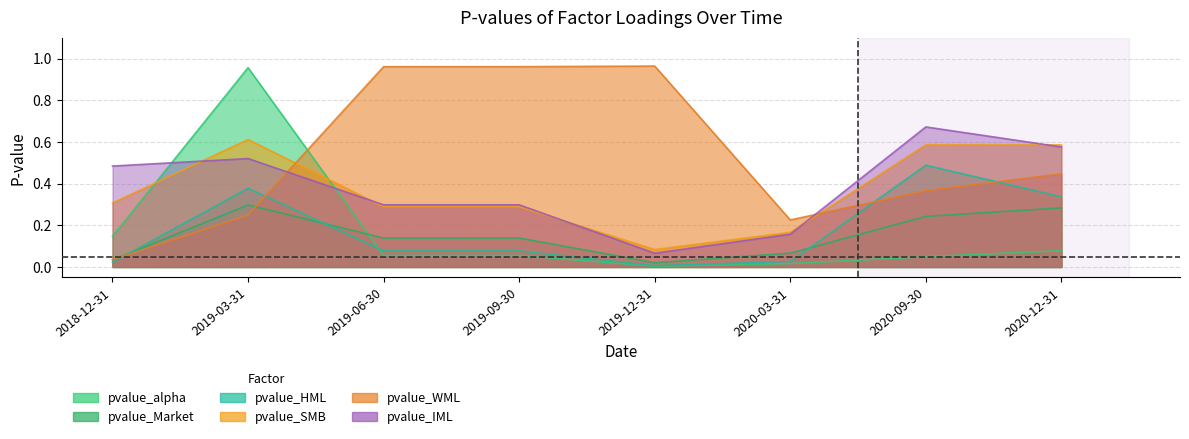

How many distinct data groups are displayed?

6